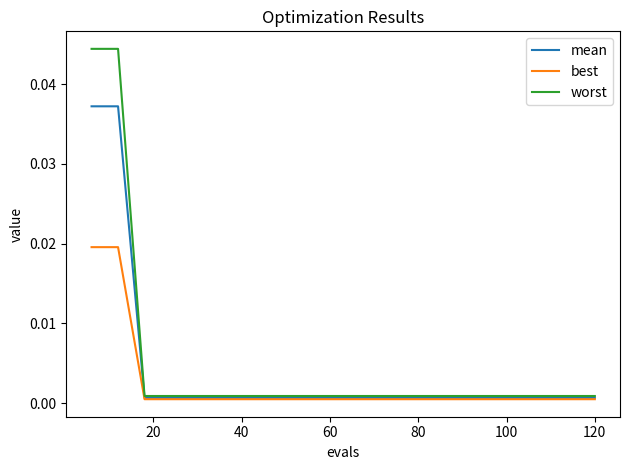

List the series in order of their peak value, lowest first.

best, mean, worst